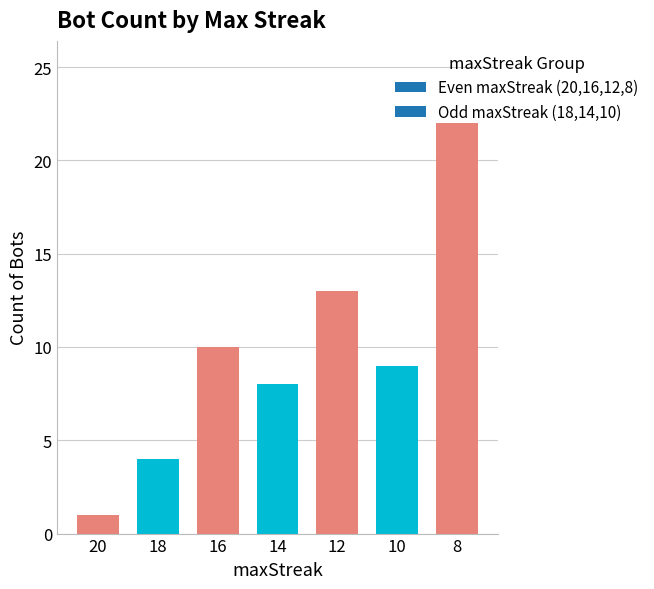

List the labels in order of value, smallest first.

20, 18, 14, 10, 16, 12, 8